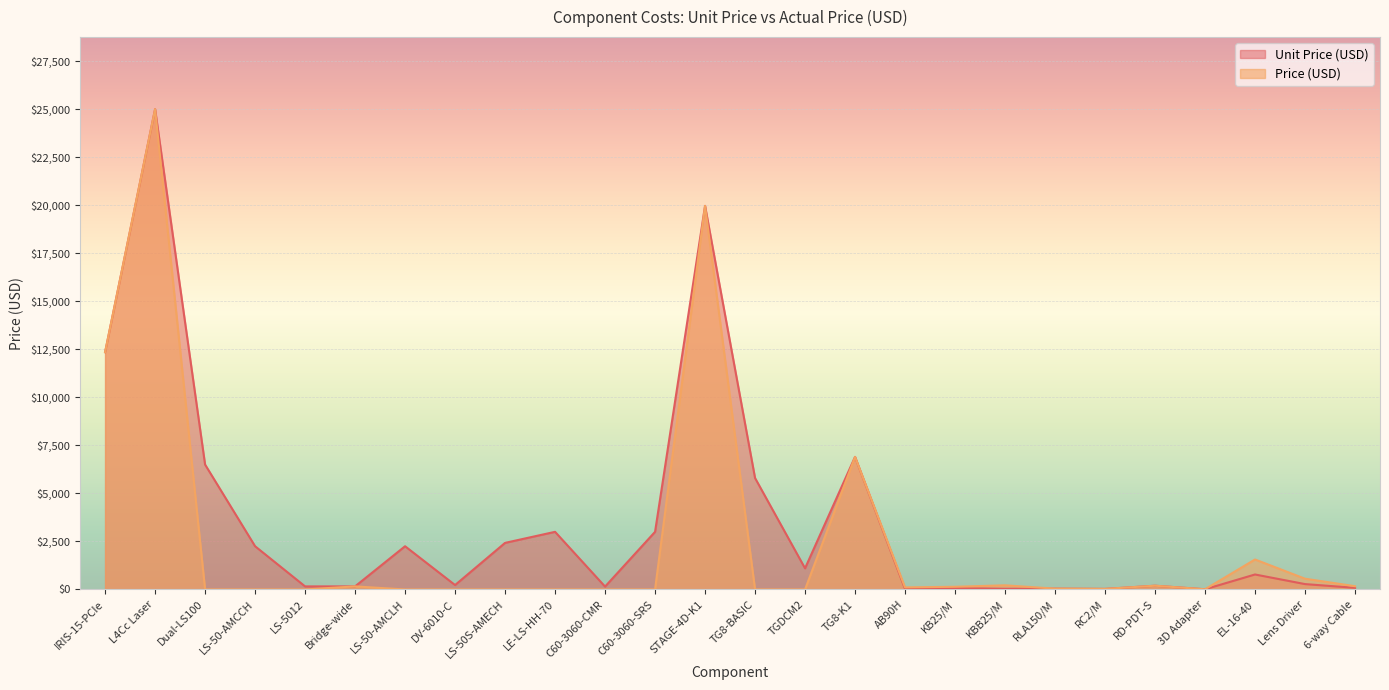

True or false: Price (USD) has a value of 10967 at LS-50S-AMECH.

False